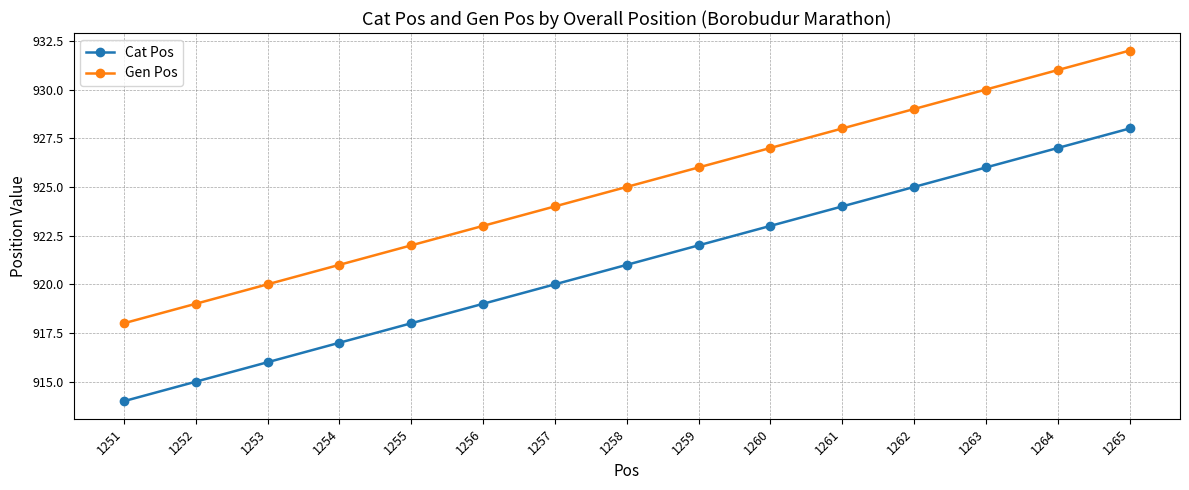

Is the value of Cat Pos at 1258 greater than the value of Gen Pos at 1262?

No